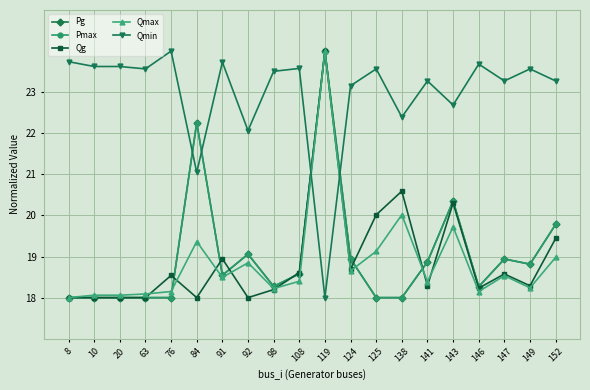

Does the chart have visible grid lines?

Yes